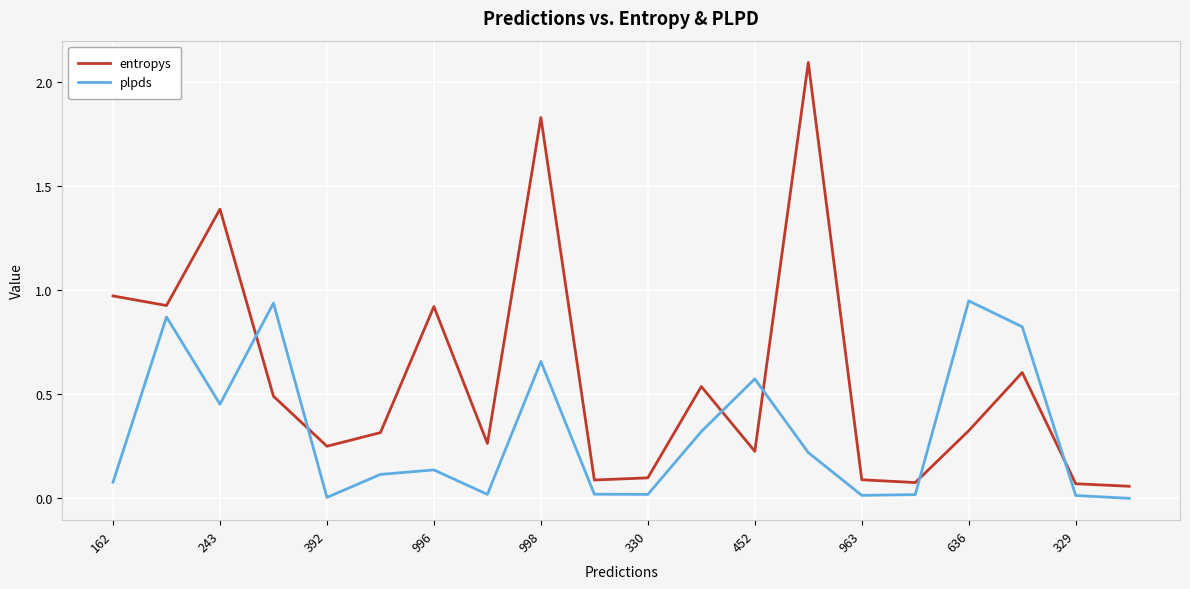

Count the number of categories in the chart.

20